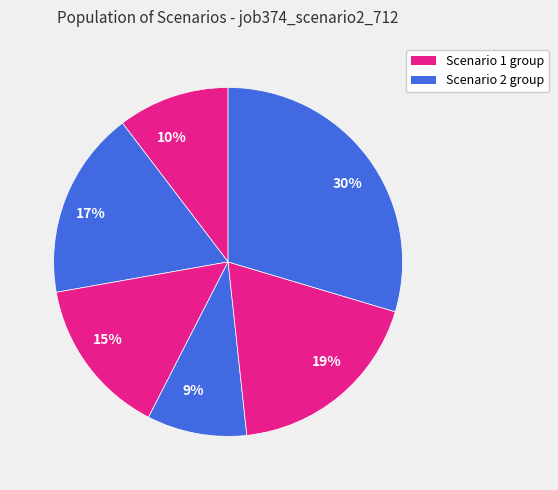

To the nearest percent, what is the combined percentage of 30% and 9%?

39%